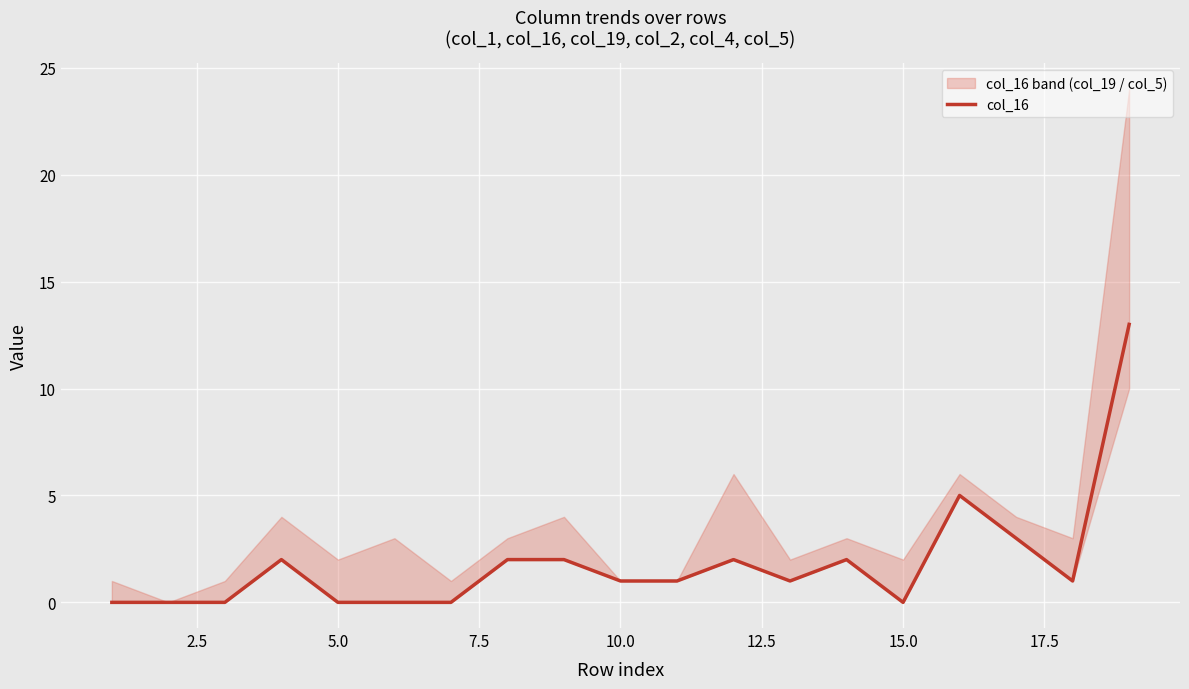

True or false: the data has more than 0 interior local peaks.

True